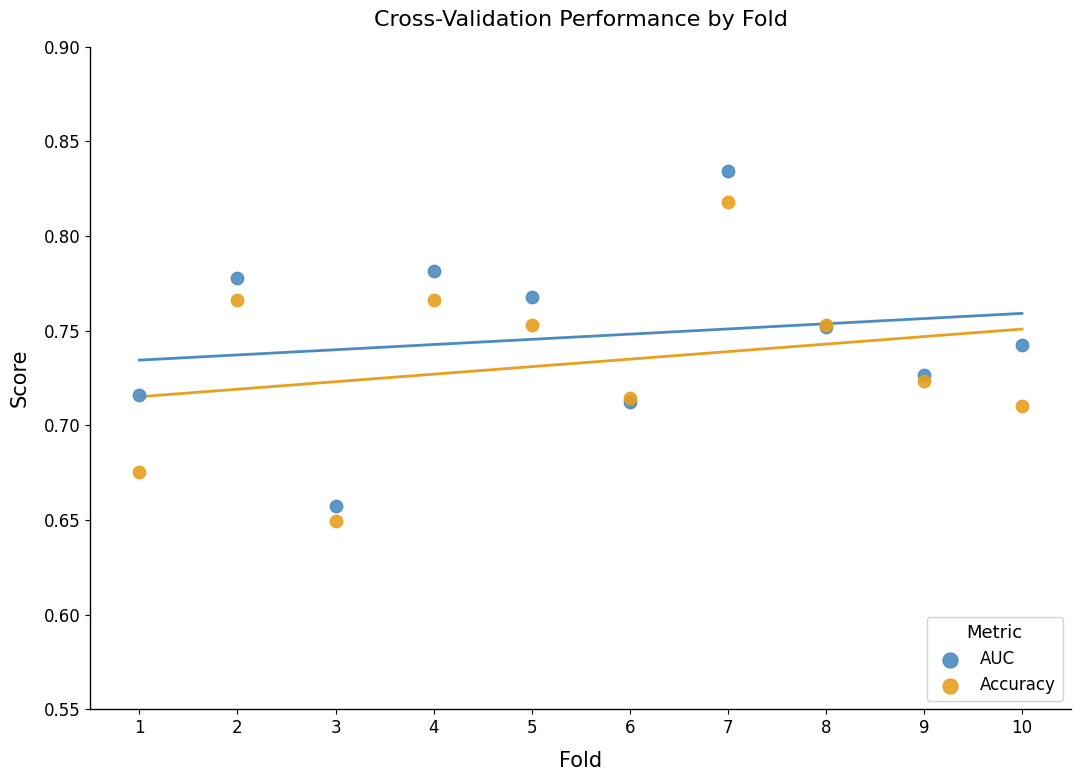

Which series has the widest spread of Y values?

AUC